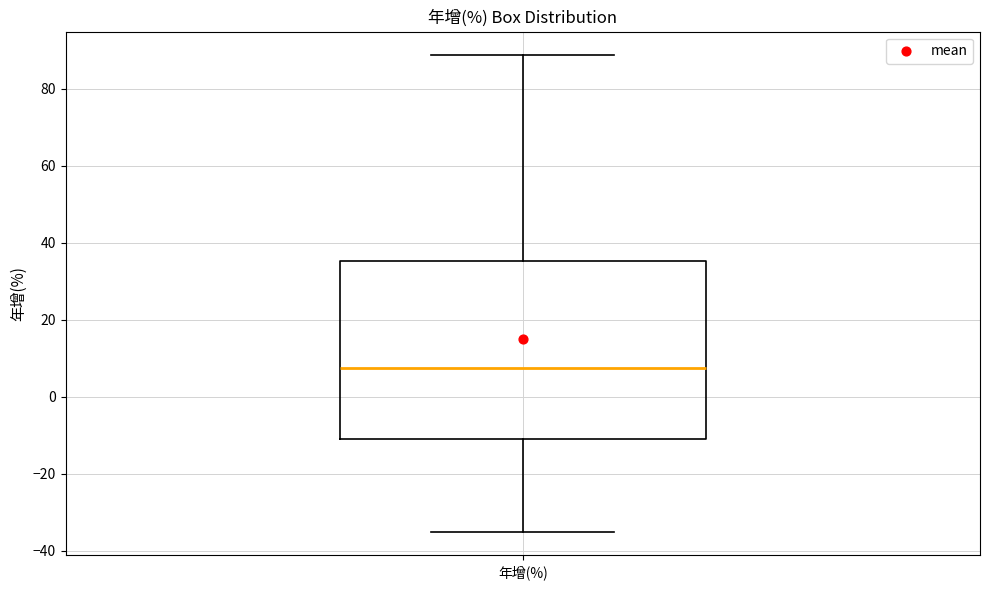

Read this box plot against the y-axis: the position of the median line, the range covered by the box, and the ends of both whiskers. The values are not printed on the chart, so give them approximately, as read against the axis.

median 8, box -10 to 36, whiskers -34 to 88